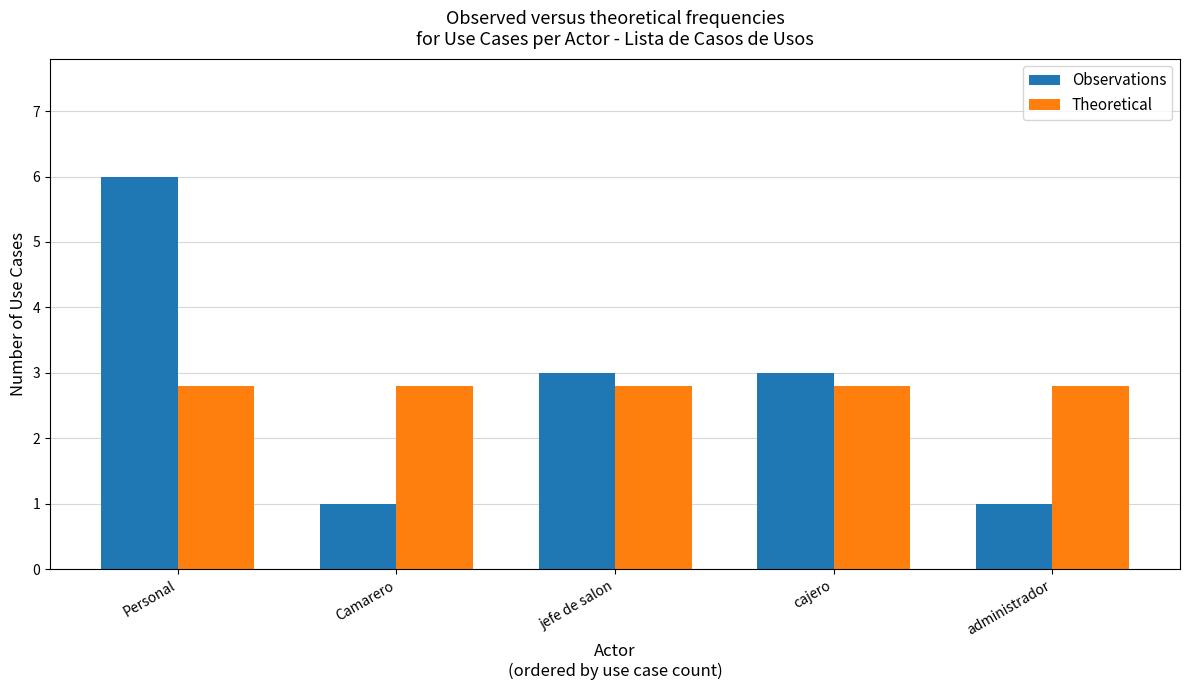

What is the difference between the maximum and minimum values in the Observations series?

5.0